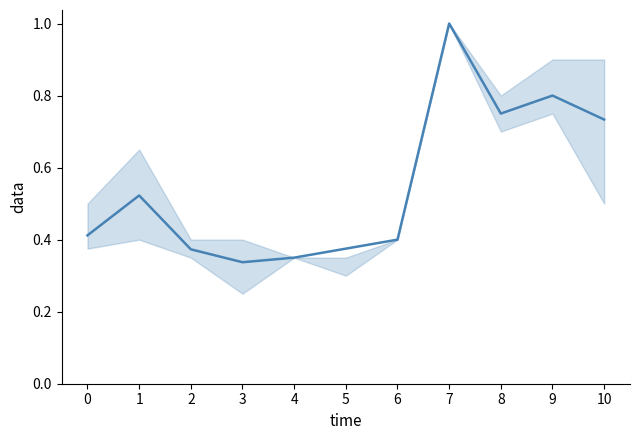

What is the change in value from 5 to 8?

+0.4